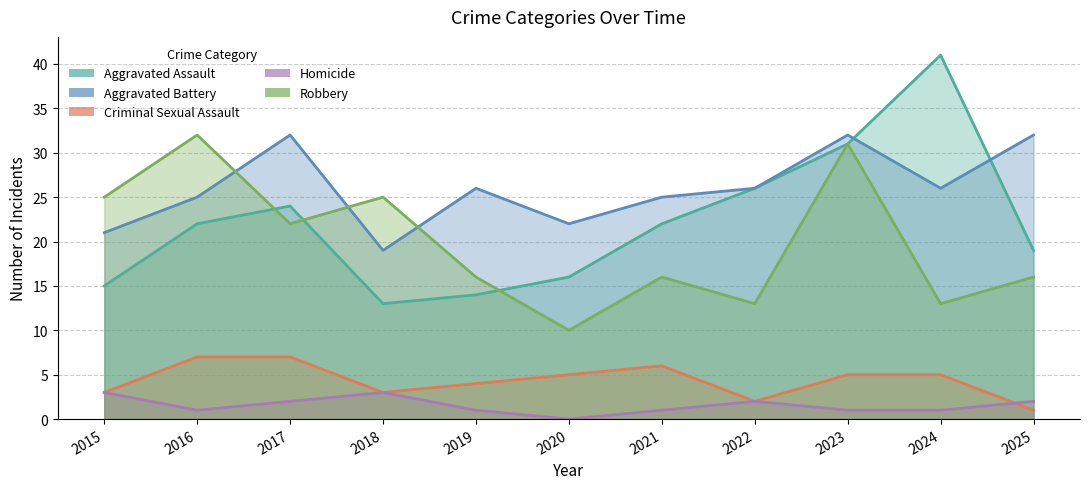

Reading left to right, list all the values displayed in this chart.

Aggravated Assault: 15	22	24	13	14	16	22	26	31	41	19
Aggravated Battery: 21	25	32	19	26	22	25	26	32	26	32
Criminal Sexual Assault: 3	7	7	3	4	5	6	2	5	5	1
Homicide: 3	1	2	3	1	0	1	2	1	1	2
Robbery: 25	32	22	25	16	10	16	13	31	13	16